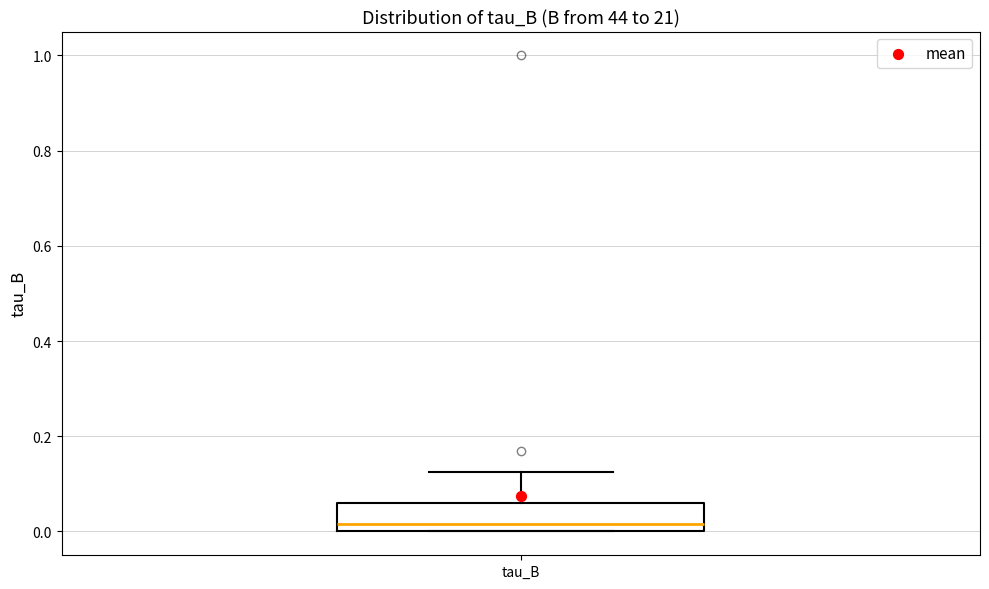

Transcribe this box plot: give where the median line is, the range the box spans, and where the two whiskers end, as read against the y-axis. The values are not printed on the chart, so give them approximately, as read against the axis.

median 0.02, box 0.00 to 0.06, whiskers 0.00 to 0.12